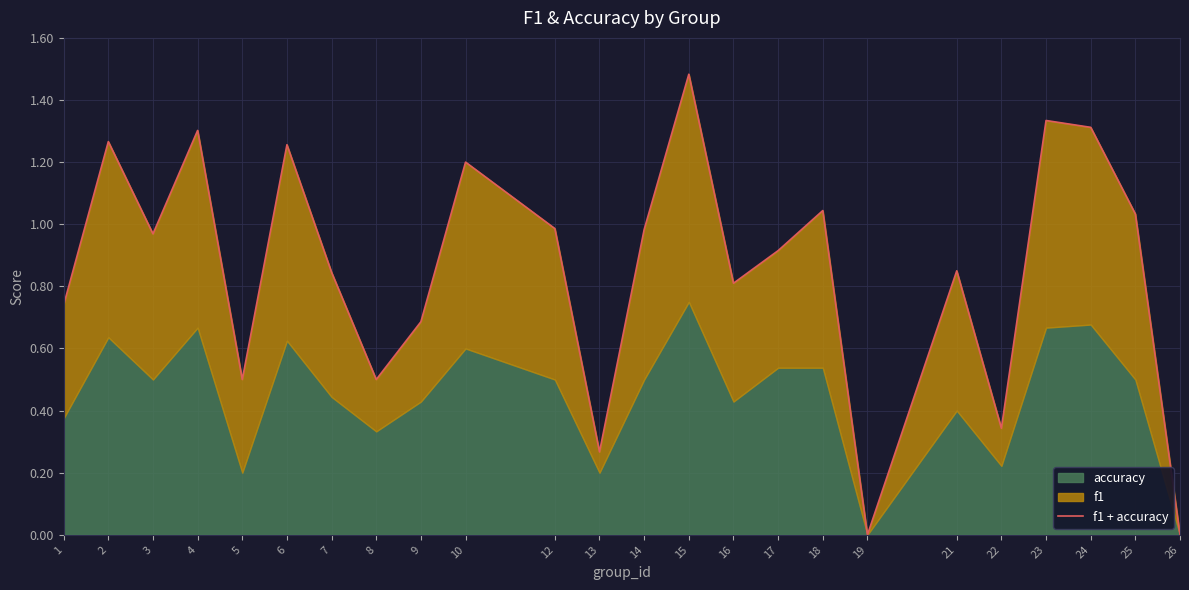

What value does the data have at 8?

0.5